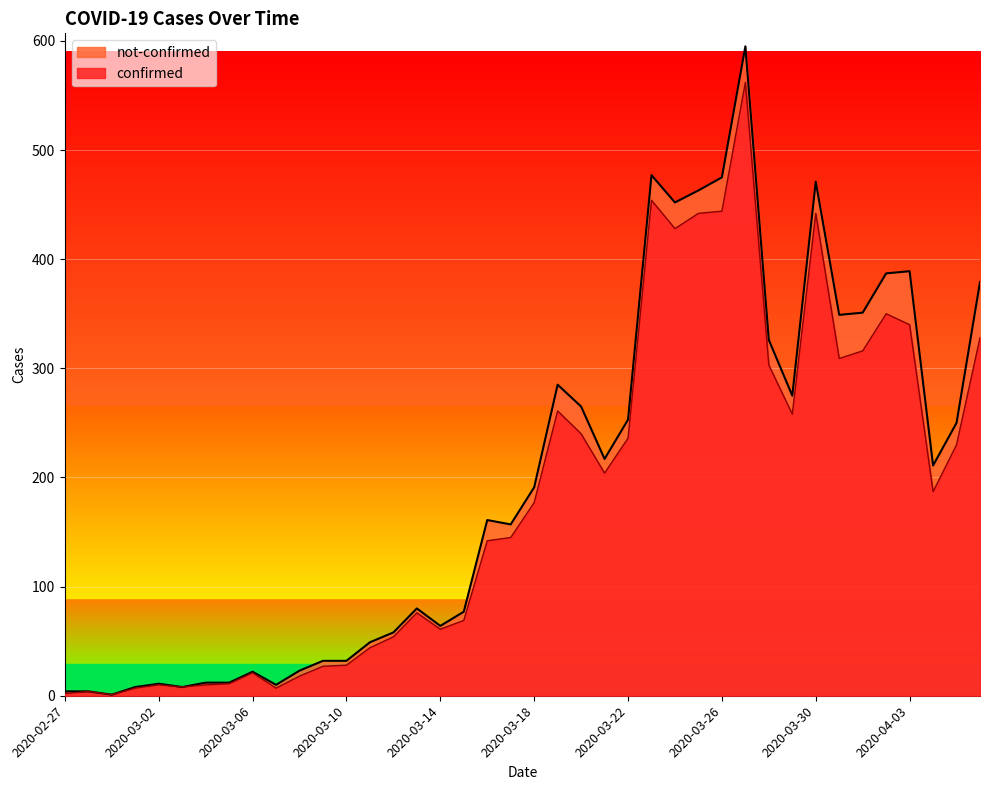

What is the label of the 30th point from the right?

2020-03-08